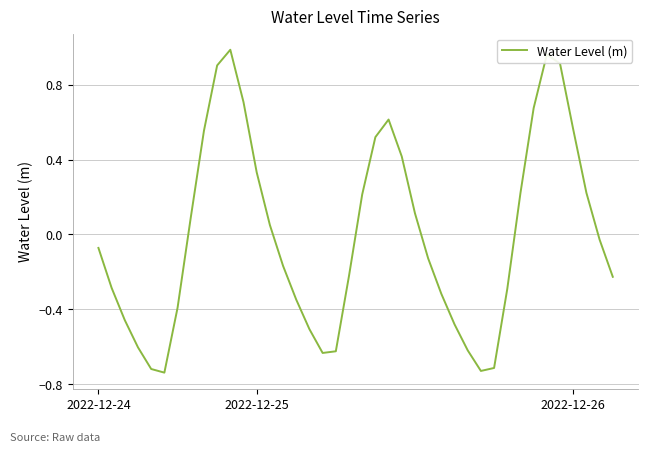

Does the chart have visible grid lines?

Yes